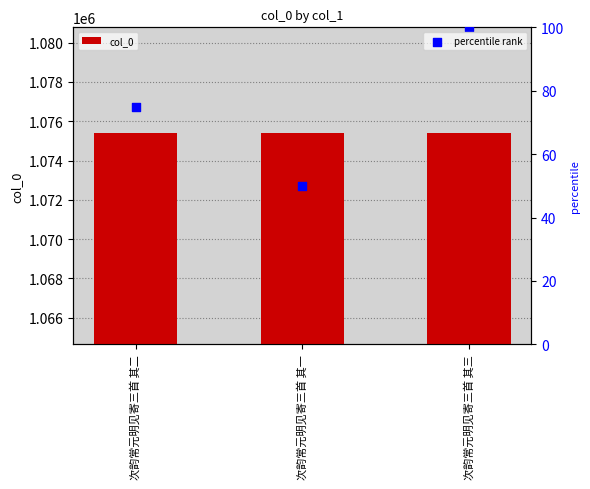

What is the total value across all series at 次韵常元明见寄三首 其二?

1075476